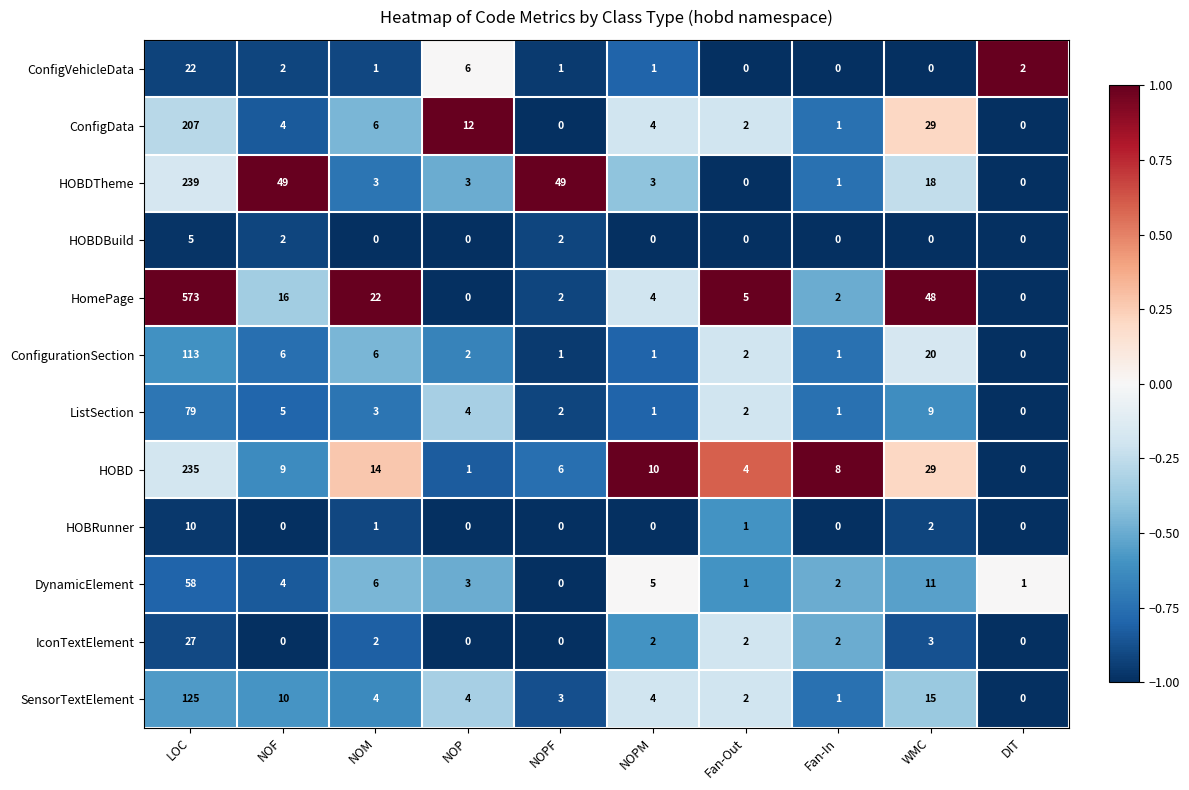

What is the highest value of the SensorTextElement series?

125